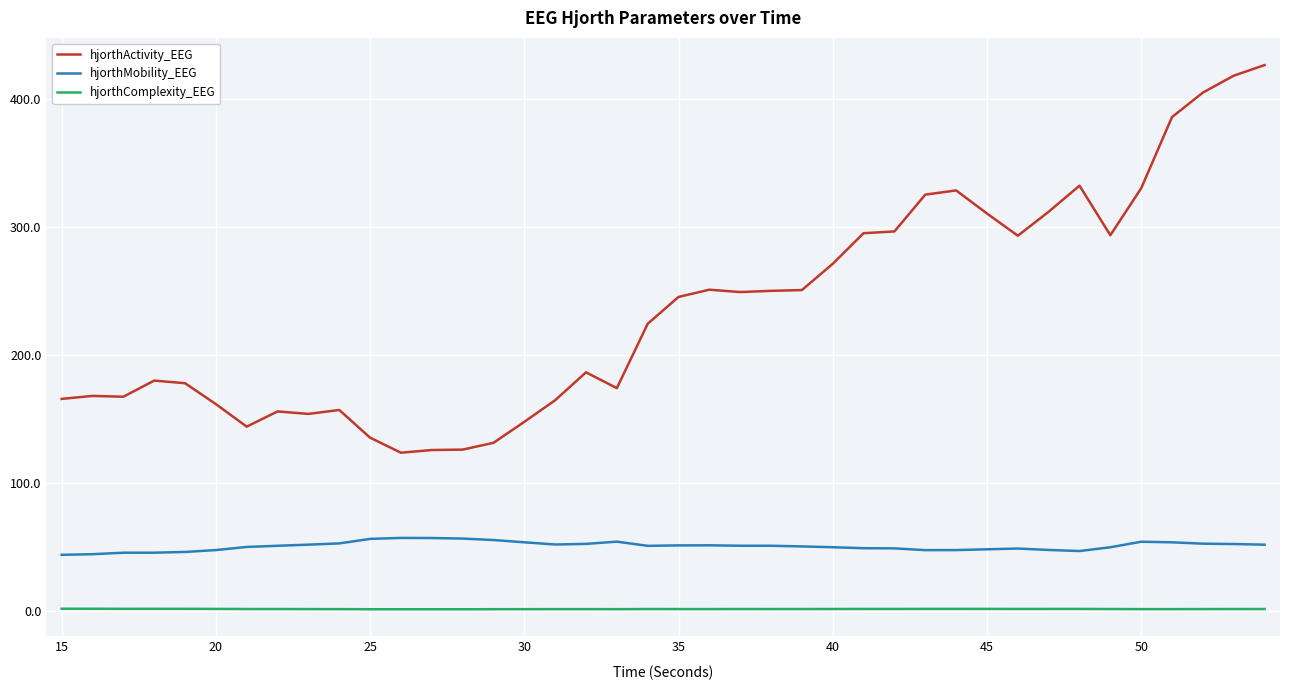

Does the chart display data point markers on the line(s)?

No